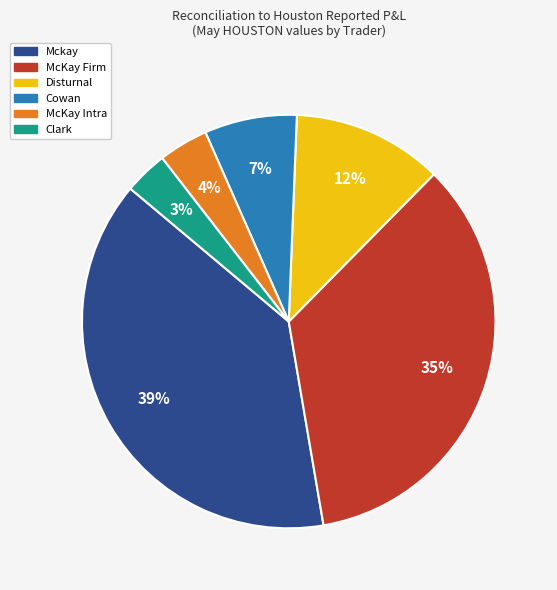

To the nearest percent, what is the average slice percentage?

17%